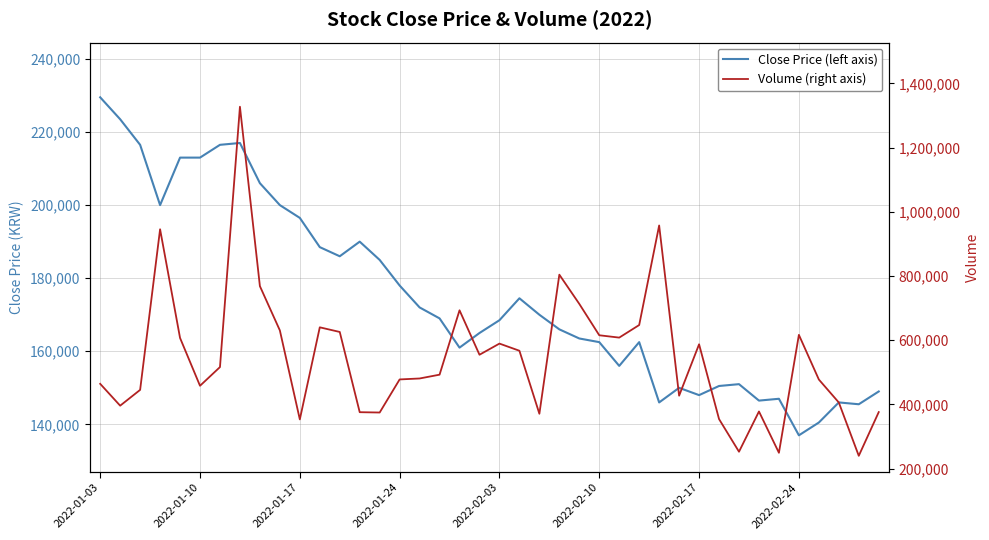

Is this an area chart (filled region under the line)?

No